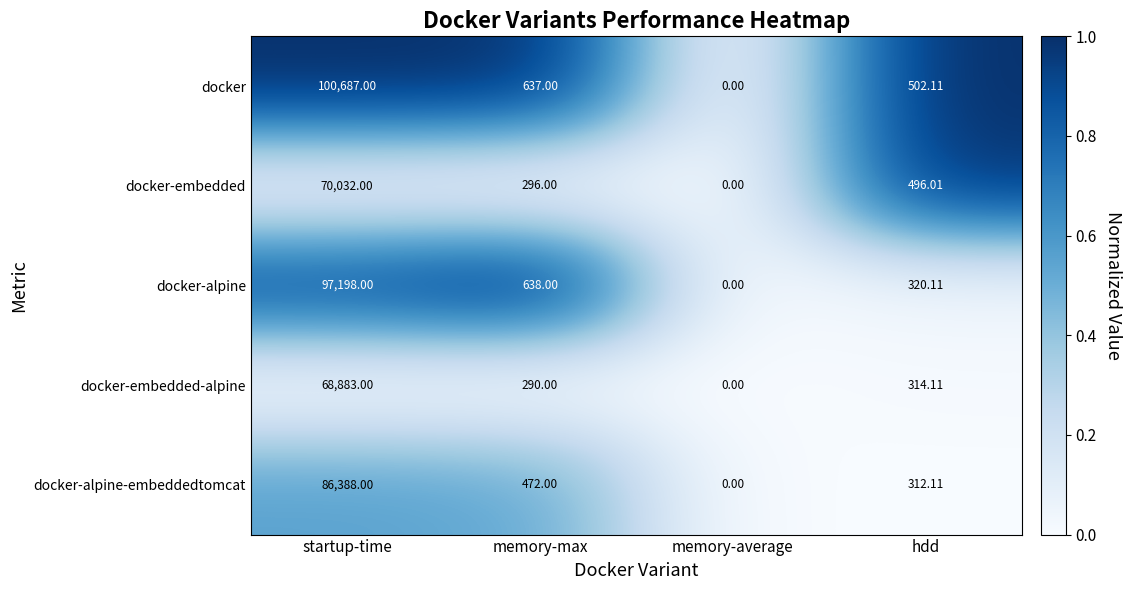

Where does the docker-embedded series first go above 496?

startup-time